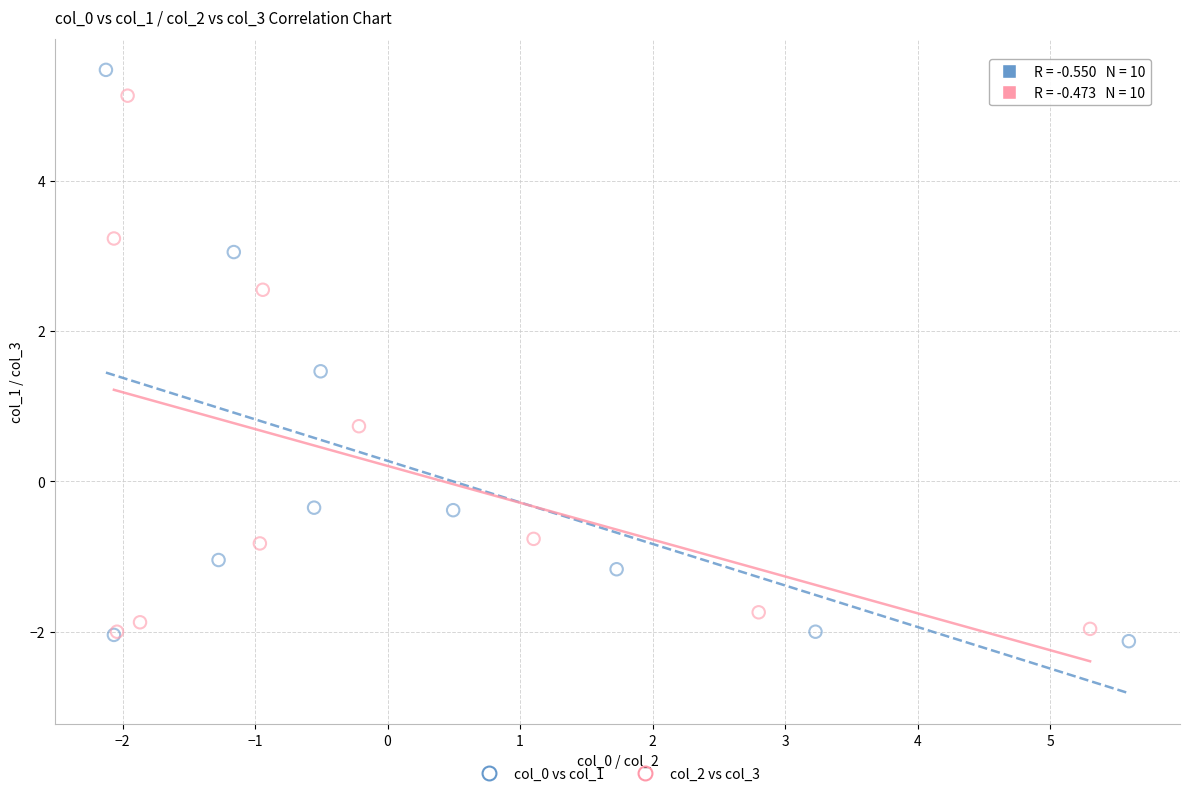

Which series has the widest spread of Y values?

col_0 vs col_1